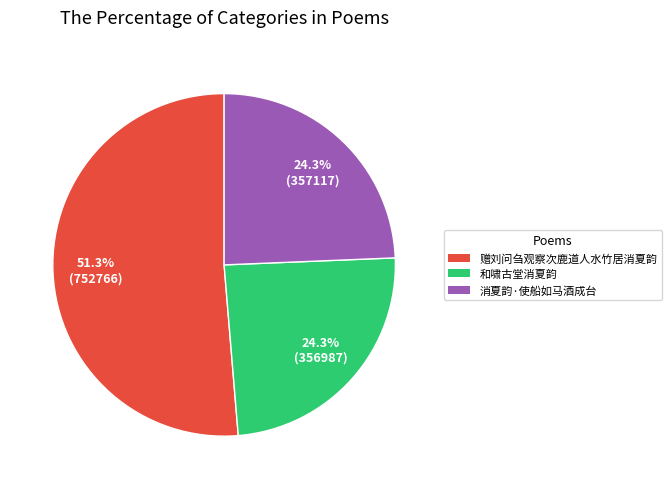

Count the number of slices in the pie.

3